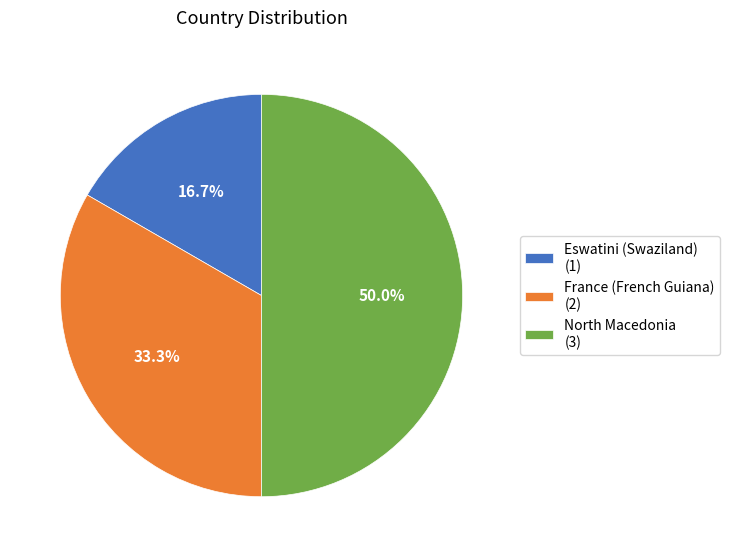

True or false: France (French Guiana) accounts for 48% of the total.

False